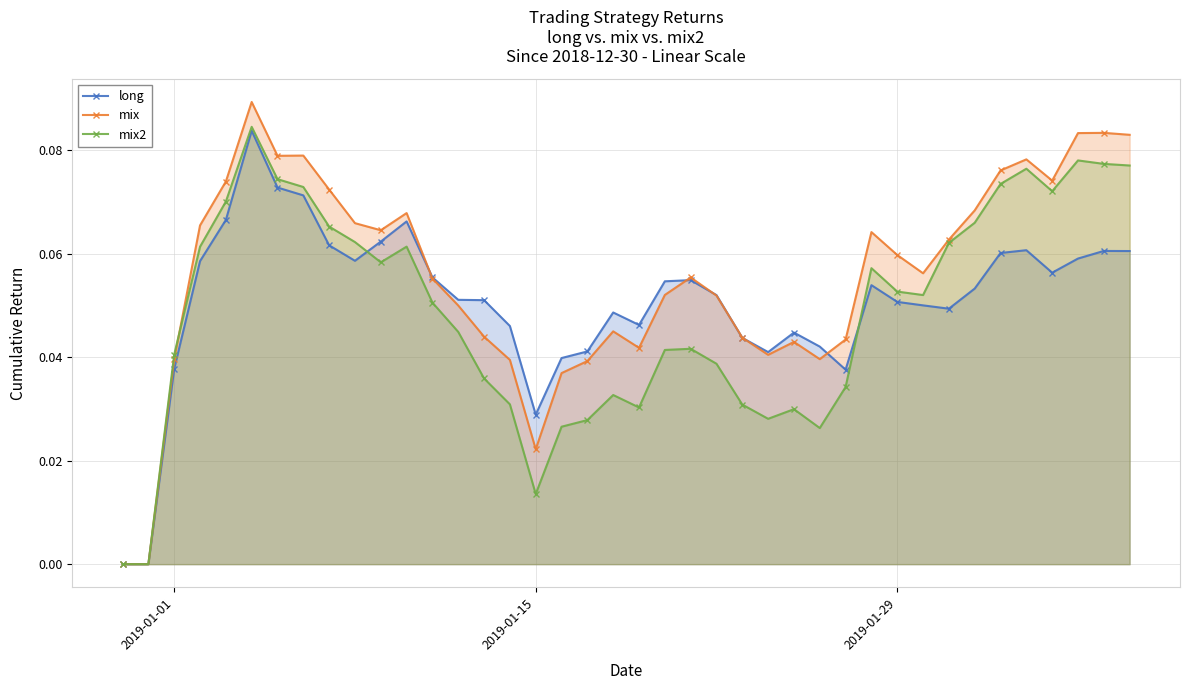

How many data points does each series have?

40